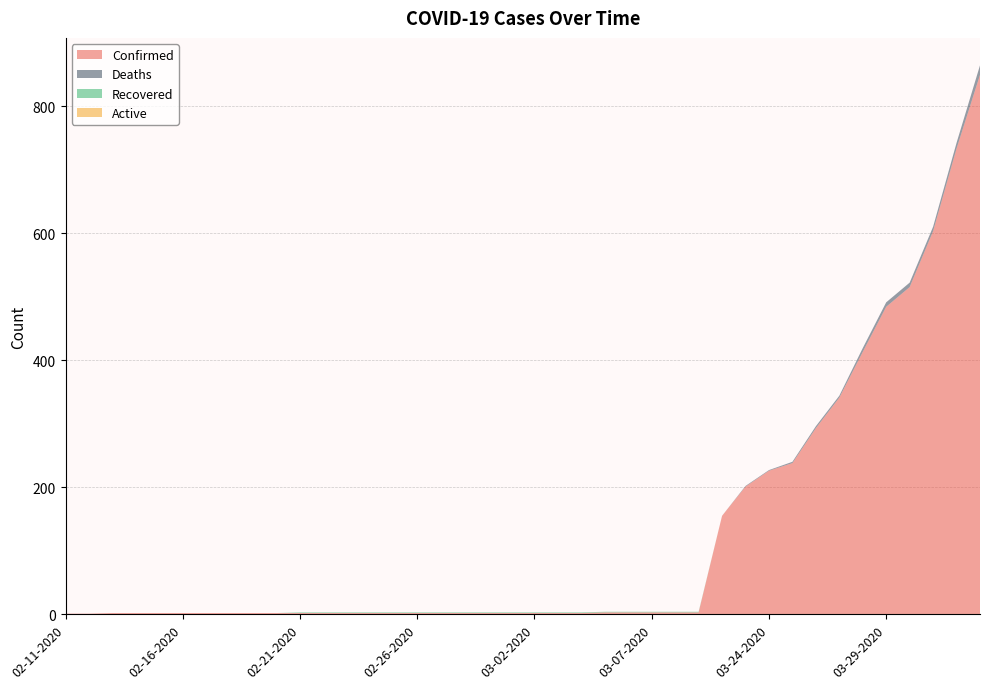

Reading left to right, what are all the values shown in this chart?

Confirmed: 1	1	2	2	2	2	2	2	2	2	2	2	2	2	2	2	2	2	2	2	2	2	2	3	3	3	3	3	155	201	226	238	293	341	413	484	515	603	733	849
Deaths: 0	0	0	0	0	0	0	0	0	0	0	0	0	0	0	0	0	0	0	0	0	0	0	0	0	0	0	0	0	1	1	2	3	3	6	7	7	7	9	15
Recovered: 0	0	0	0	0	0	0	0	0	0	1	1	1	1	1	1	1	1	1	1	1	1	1	1	1	1	1	1	0	0	0	0	0	0	0	0	0	0	0	0
Active: 0	0	0	0	0	0	0	0	0	0	0	0	0	0	0	0	0	0	0	0	0	0	0	0	0	0	0	0	0	0	0	0	0	0	0	0	0	0	0	0